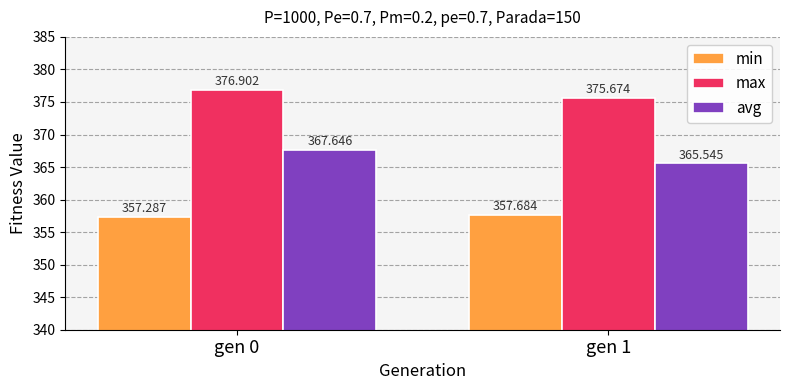

Reading left to right, what are all the values shown in this chart?

min: gen 0=357.3	gen 1=357.7
max: gen 0=376.9	gen 1=375.7
avg: gen 0=367.6	gen 1=365.5